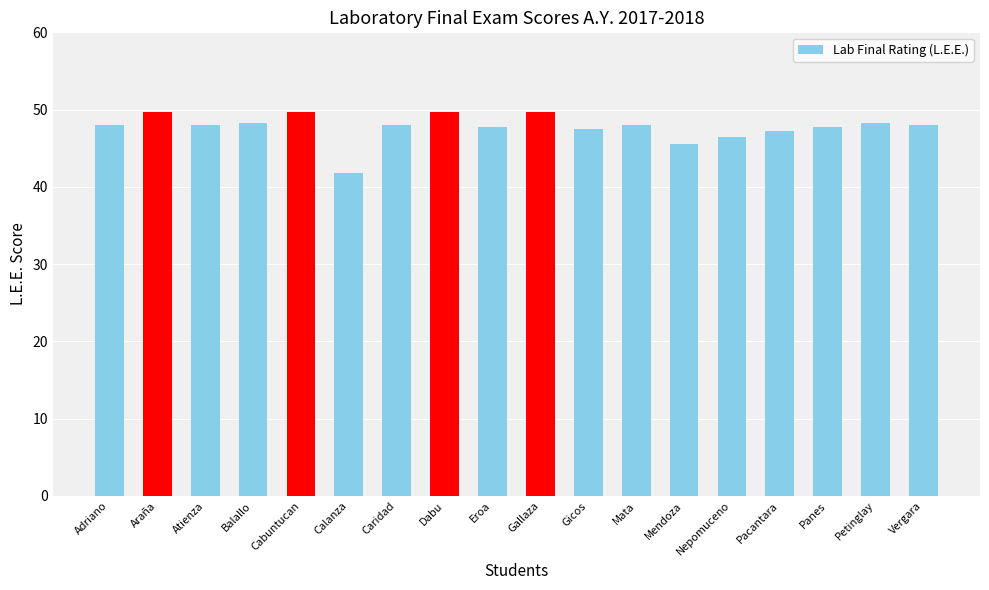

What is the change in value from Araña to Pacantara?

-2.5